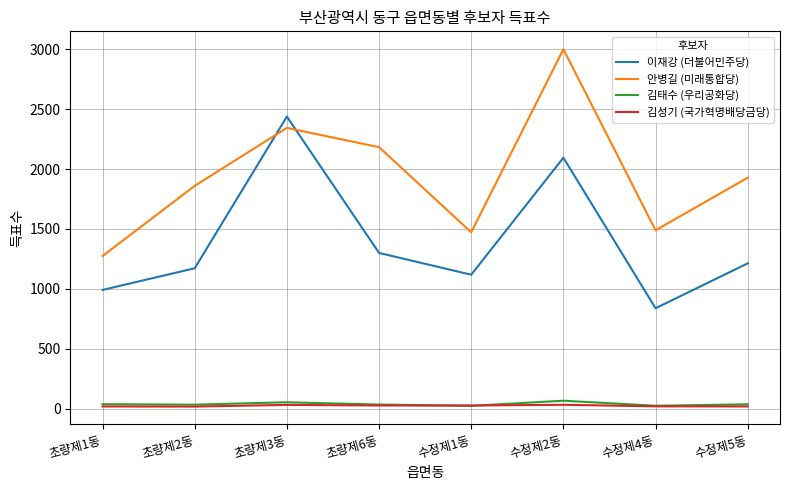

Count the number of data series in this chart.

4